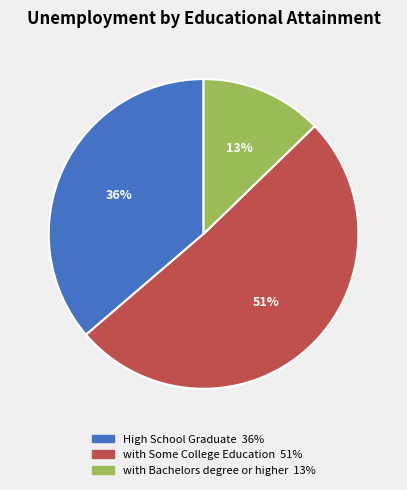

To the nearest percent, what is the average slice percentage?

33%